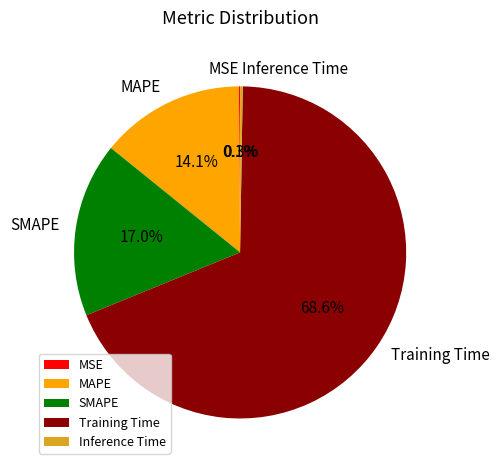

Between Training Time and MAPE, which is larger?

Training Time